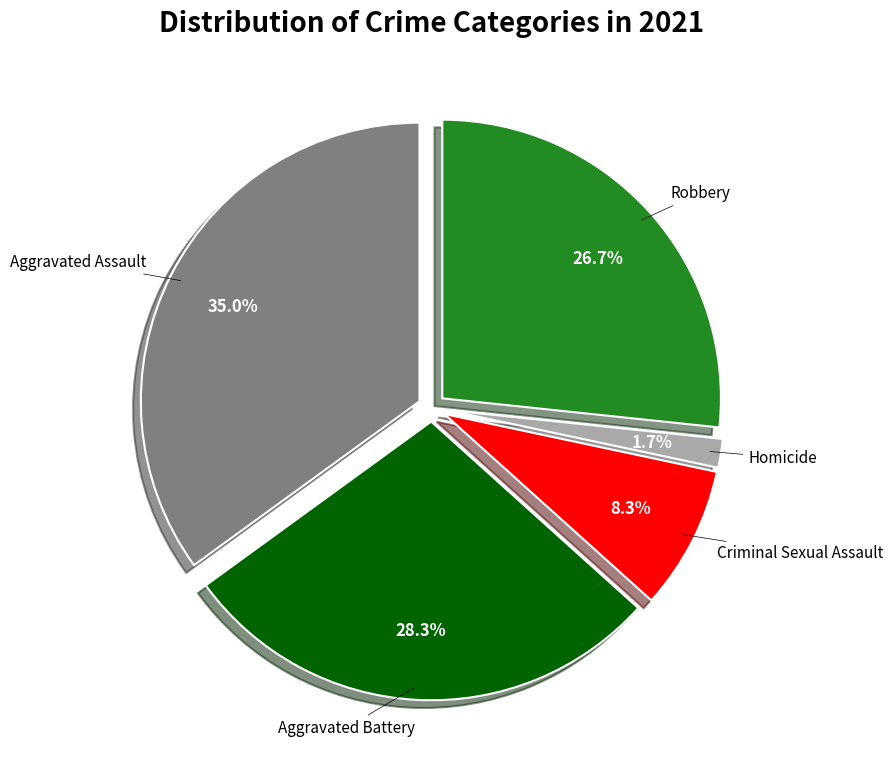

Is there a majority slice in this chart?

No